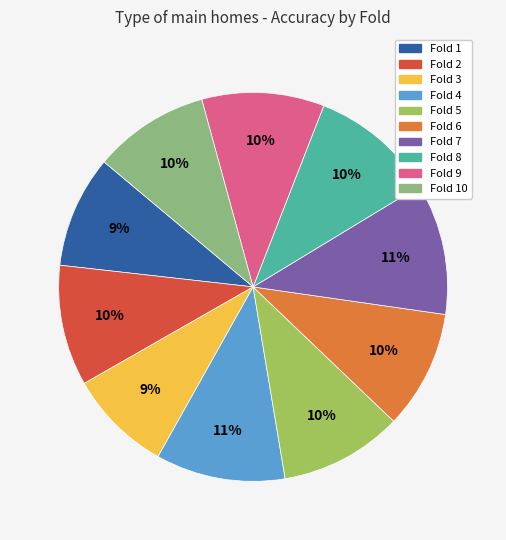

Is there any slice that represents more than half of the pie?

No